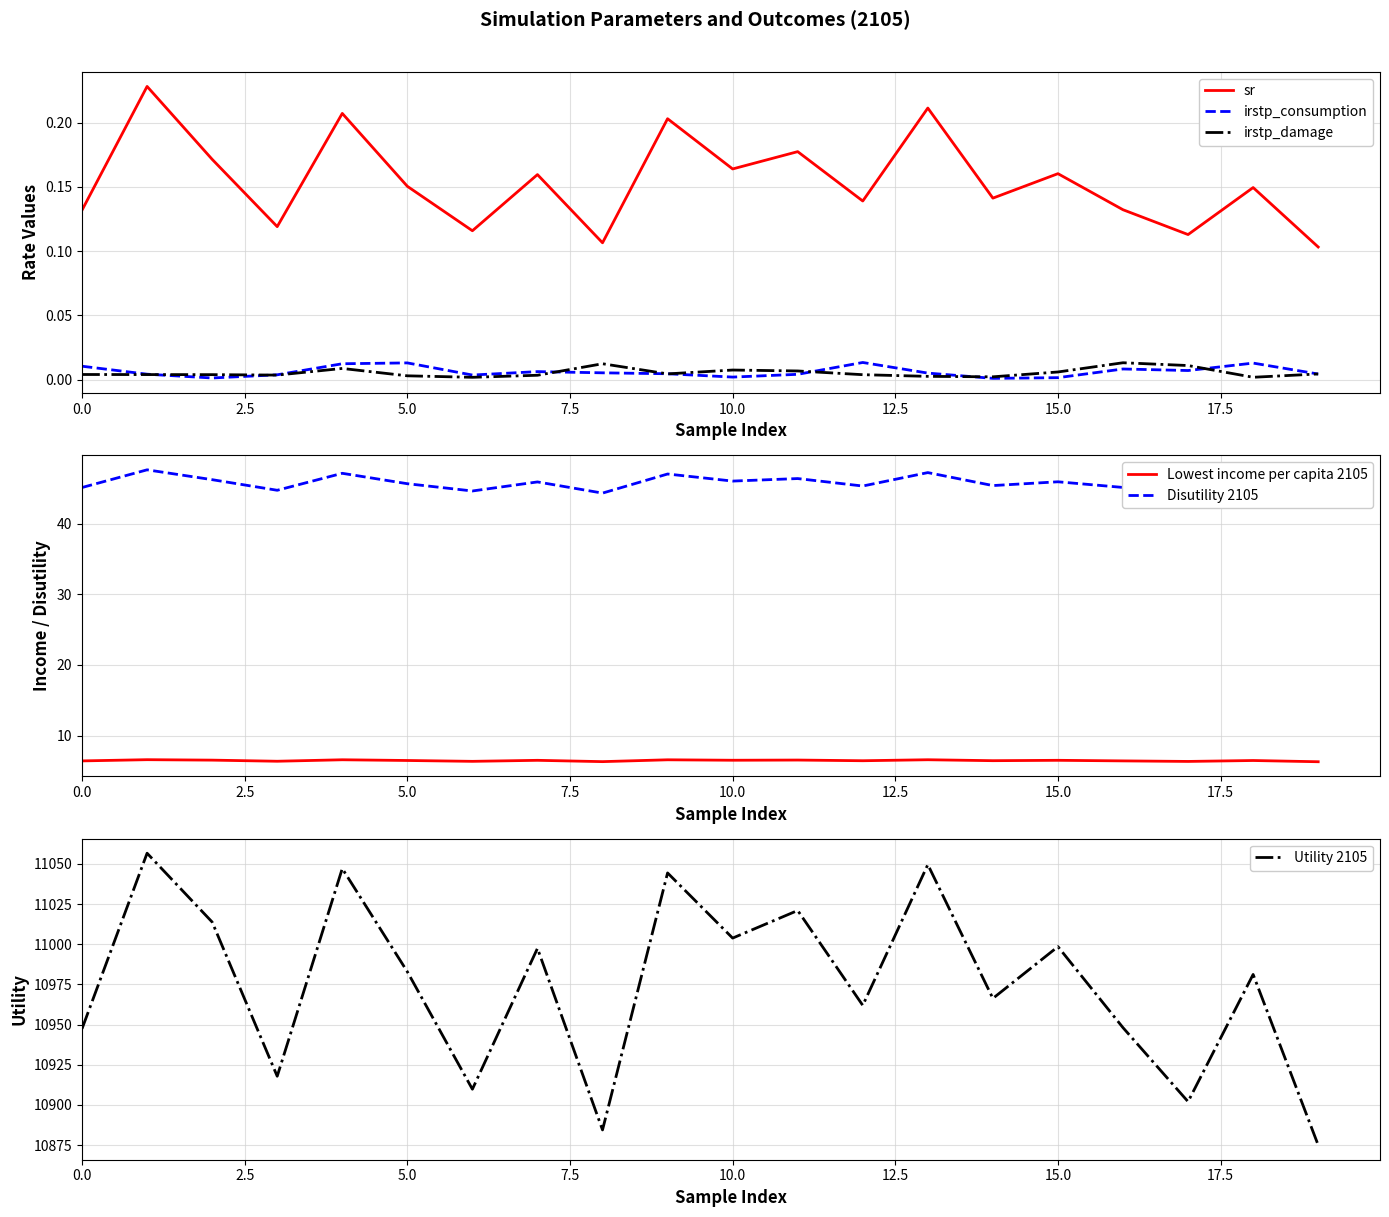

At which category does the chart reach its minimum across all series?

14